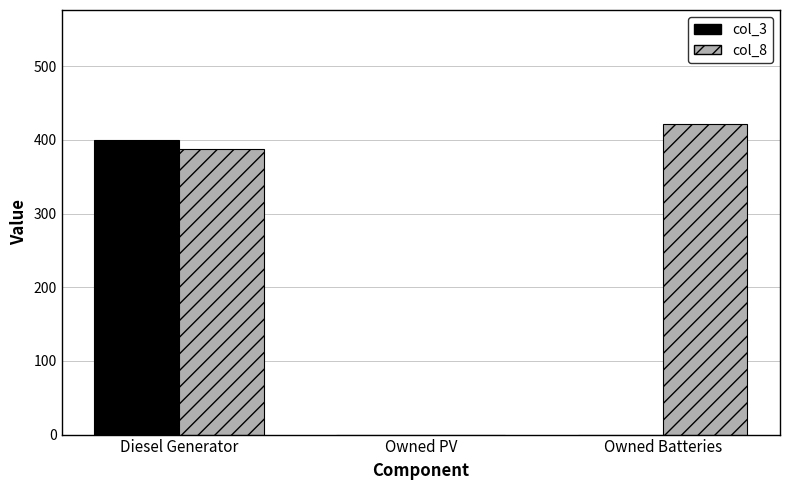

How many series are shown in this chart?

2